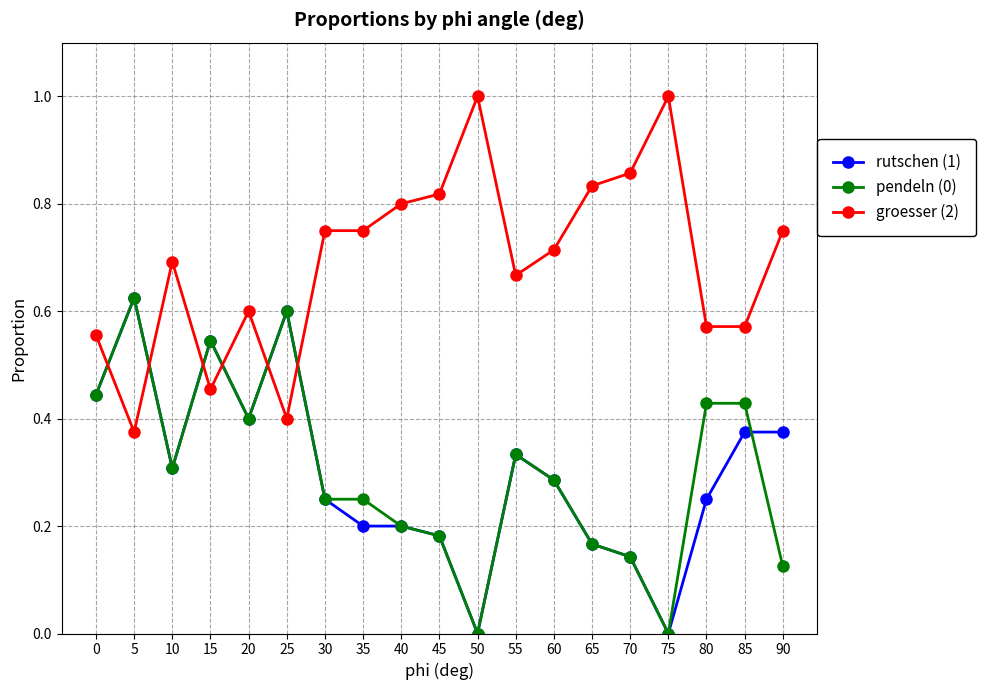

Which series has the largest total across all categories?

groesser (2)